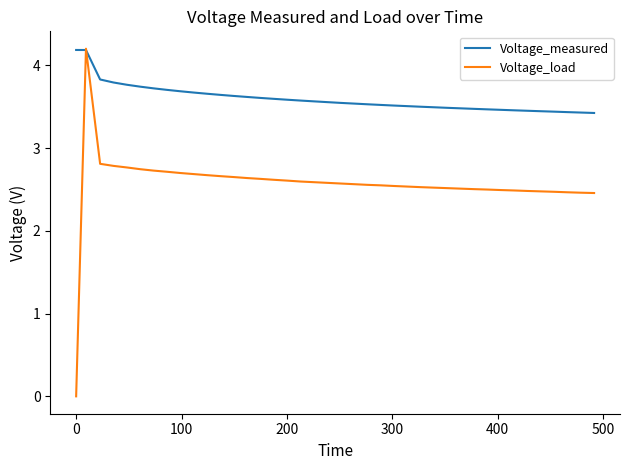

What is the maximum value for Voltage_load?

4.2